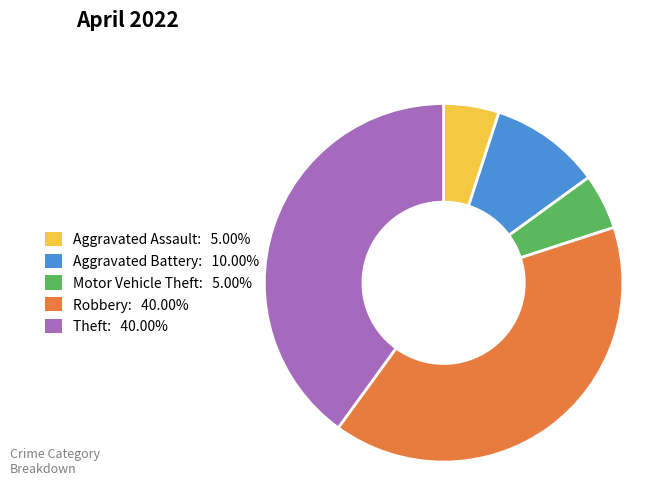

What is the ratio of the value at Motor Vehicle Theft to the value at Aggravated Battery?

0.5